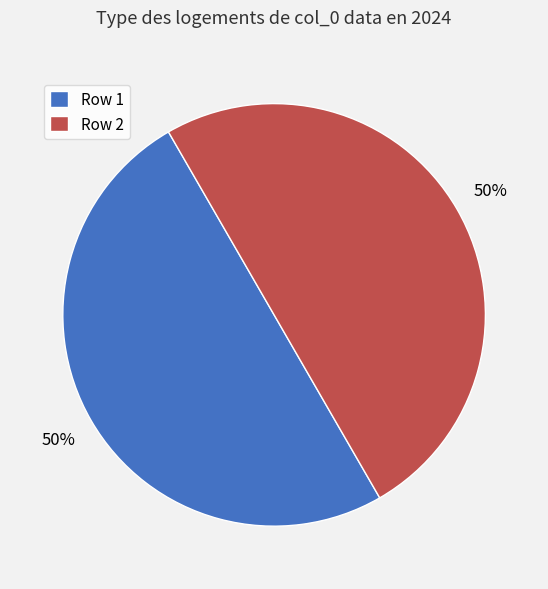

How many slices are in this pie chart?

2